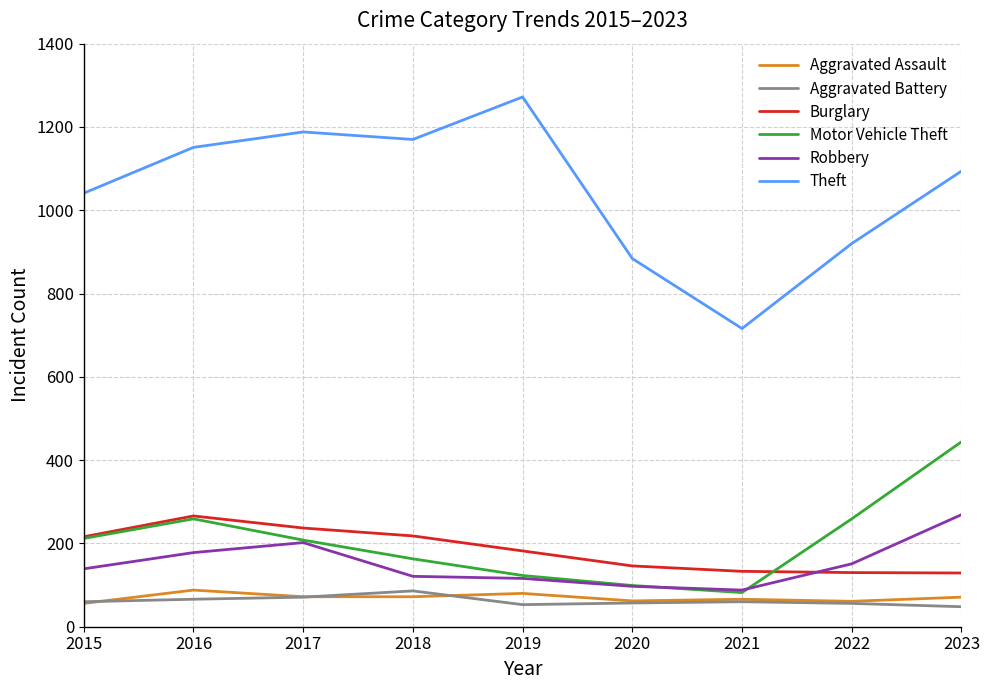

True or false: Aggravated Assault and Motor Vehicle Theft cross at least once.

False